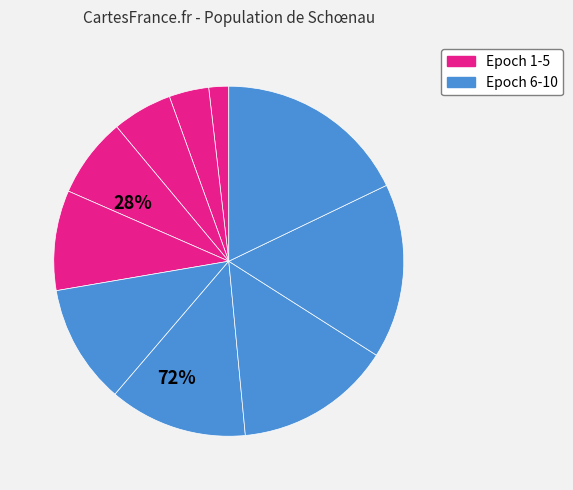

Is there a majority slice in this chart?

No